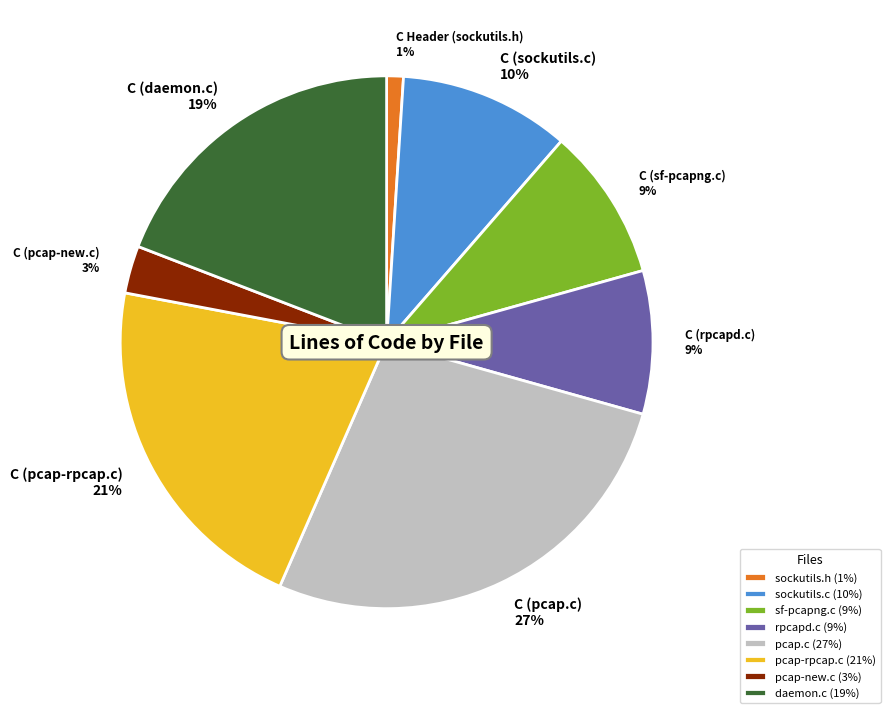

What is the largest slice in the pie chart?

C (pcap.c)